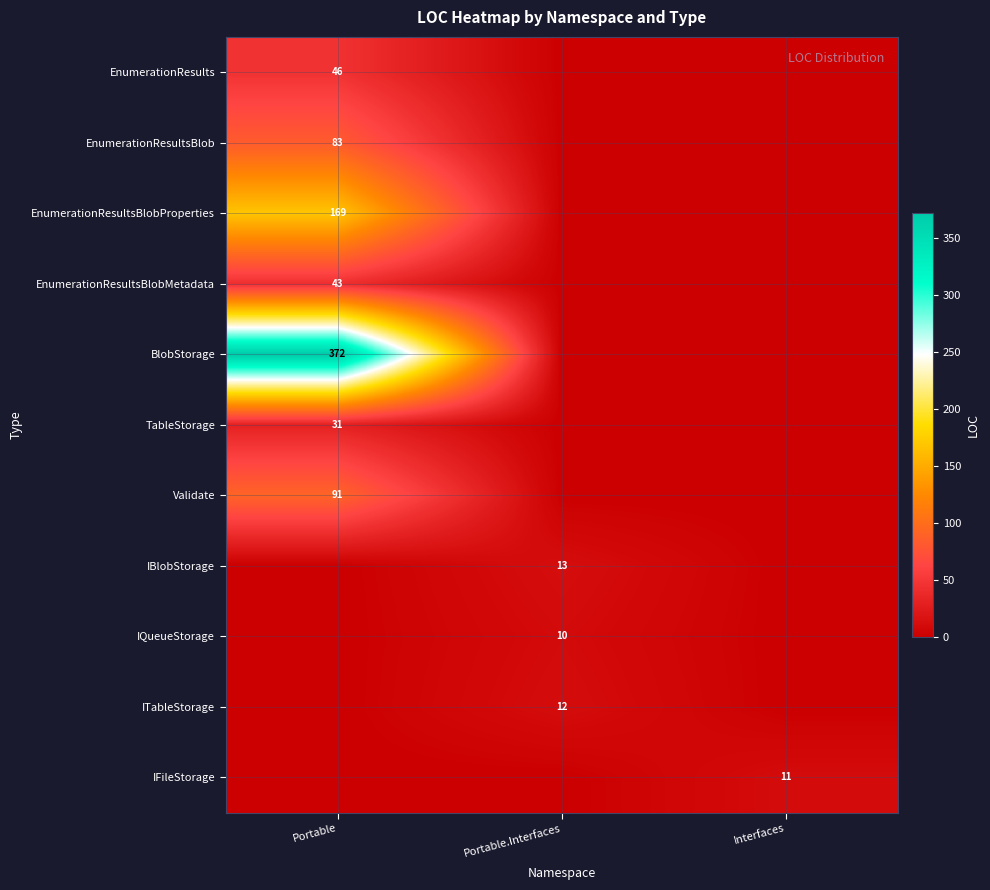

At how many categories does at least one series exceed 194?

1